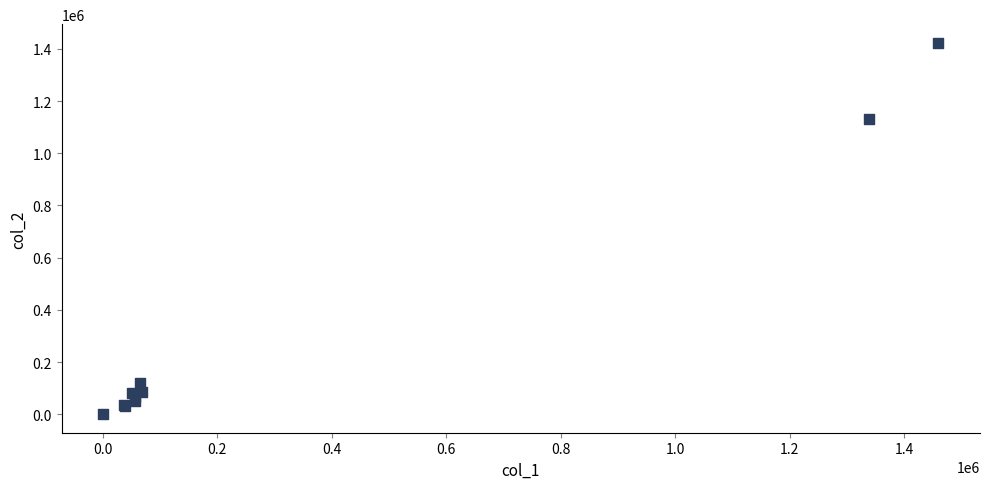

What Y value in the scatter plot is closest to 712035?

1131183.2